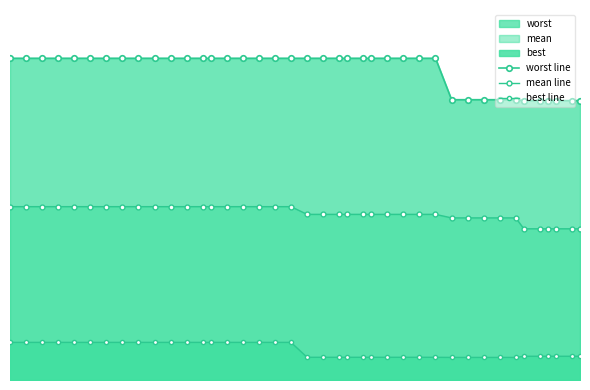

Rank the series by their maximum value, from highest to lowest.

worst line, mean line, best line